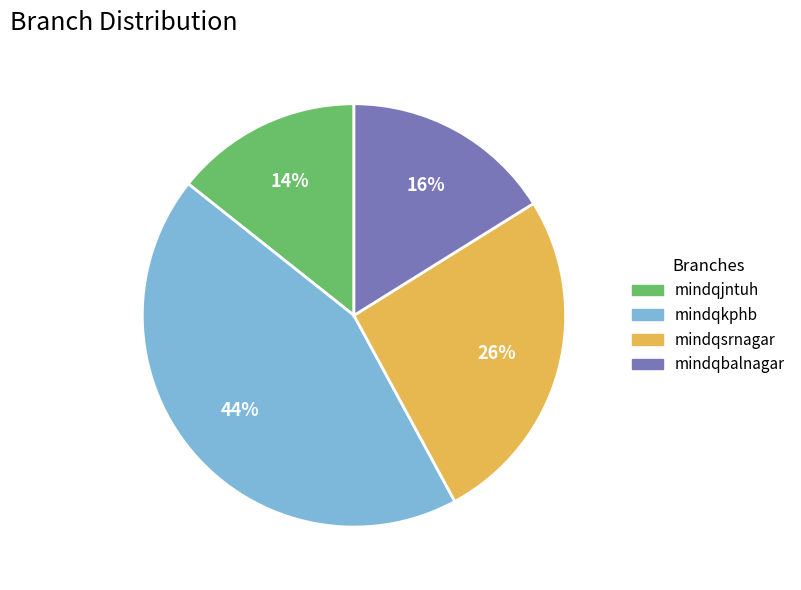

Rank the categories by value from highest to lowest.

mindqkphb, mindqsrnagar, mindqbalnagar, mindqjntuh